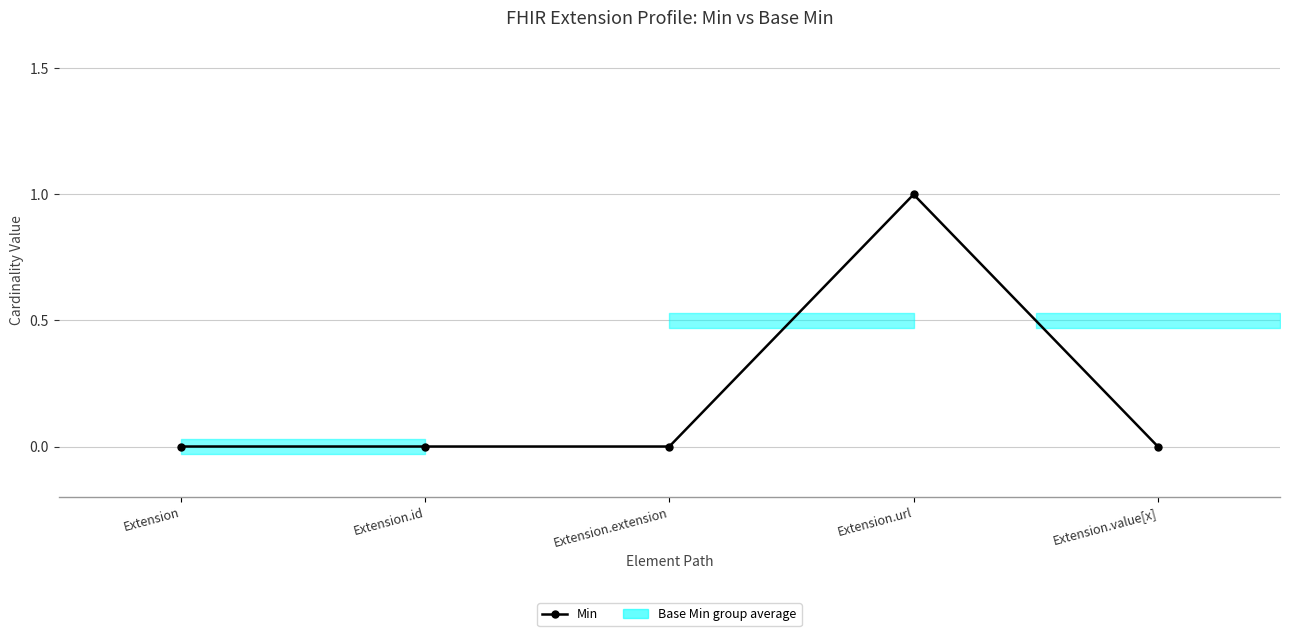

Which has a higher value, Extension.url or Extension.extension?

Extension.url